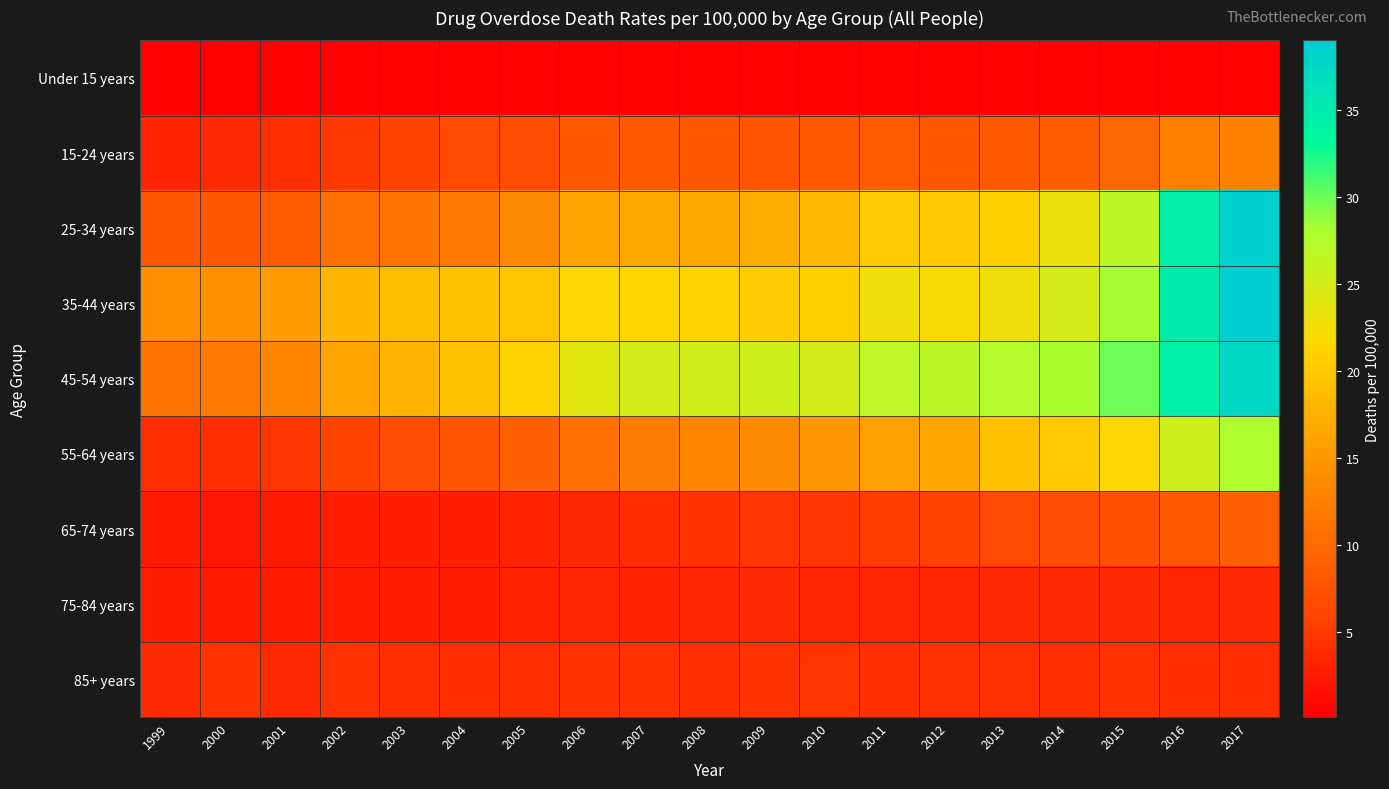

What is the total value across all series at 2004?

74.9